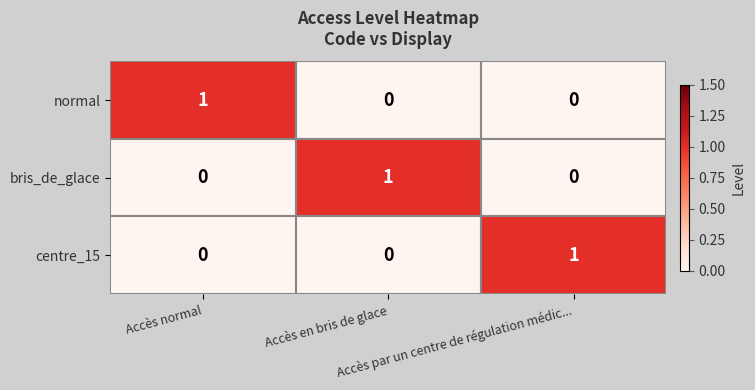

How many normal values are between 0 and 1?

3